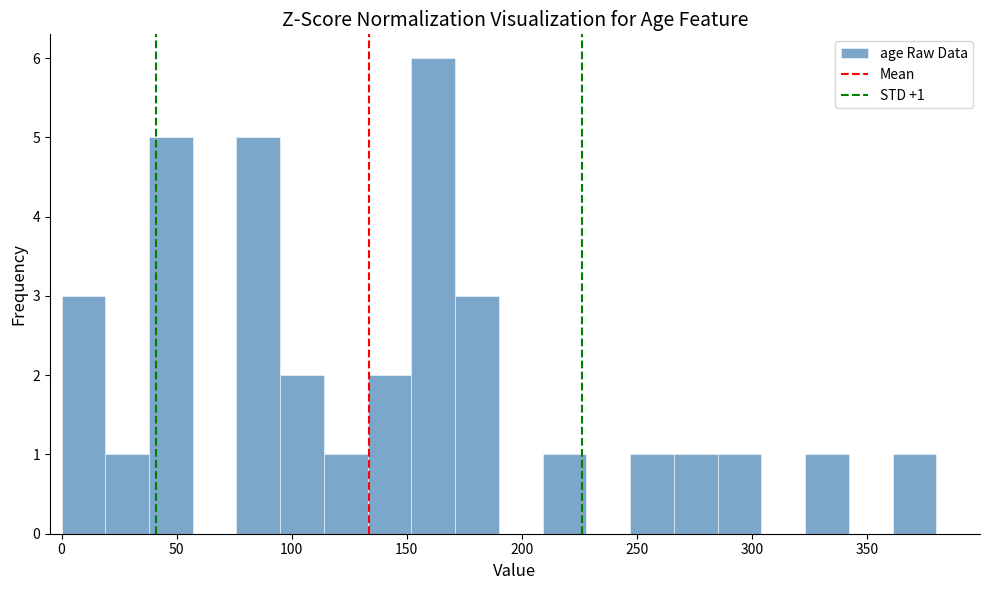

Around what value on the x-axis is the tallest bar? Give the approximate position of its centre, as read against the axis.

160